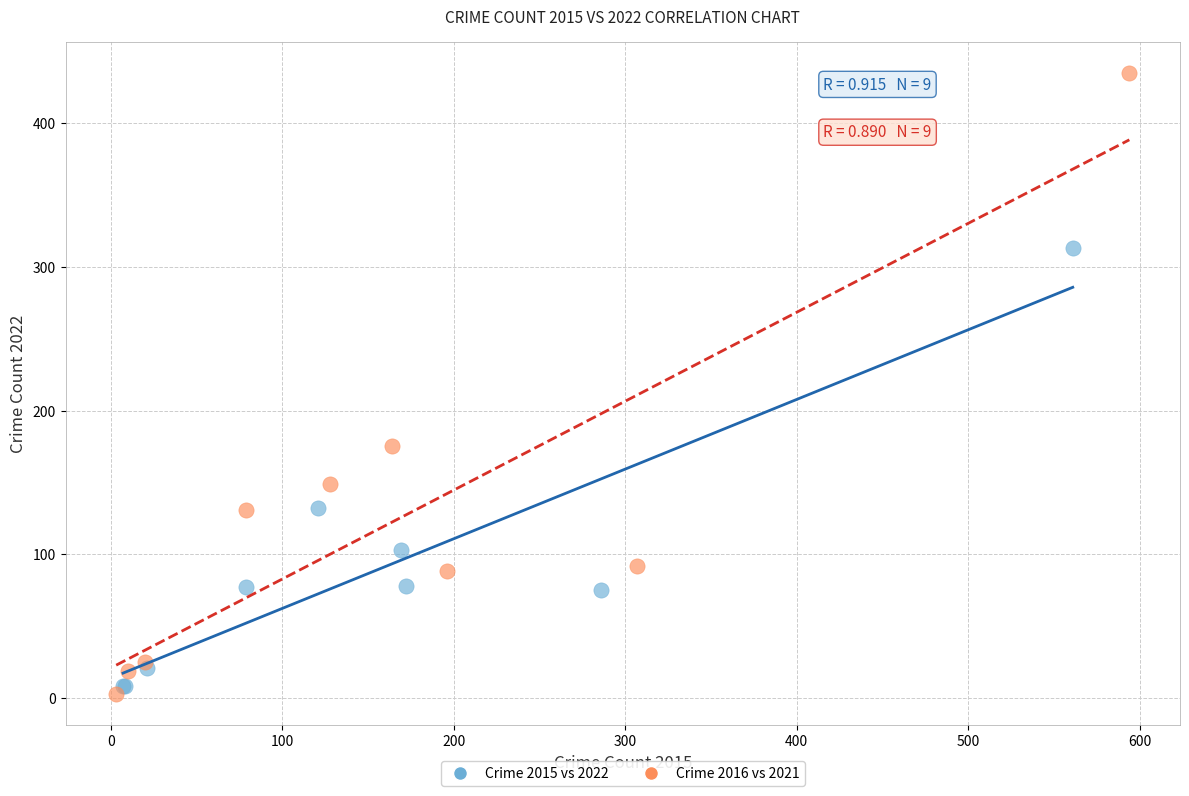

Which series has the largest Y range (max minus min)?

Crime 2016 vs 2021